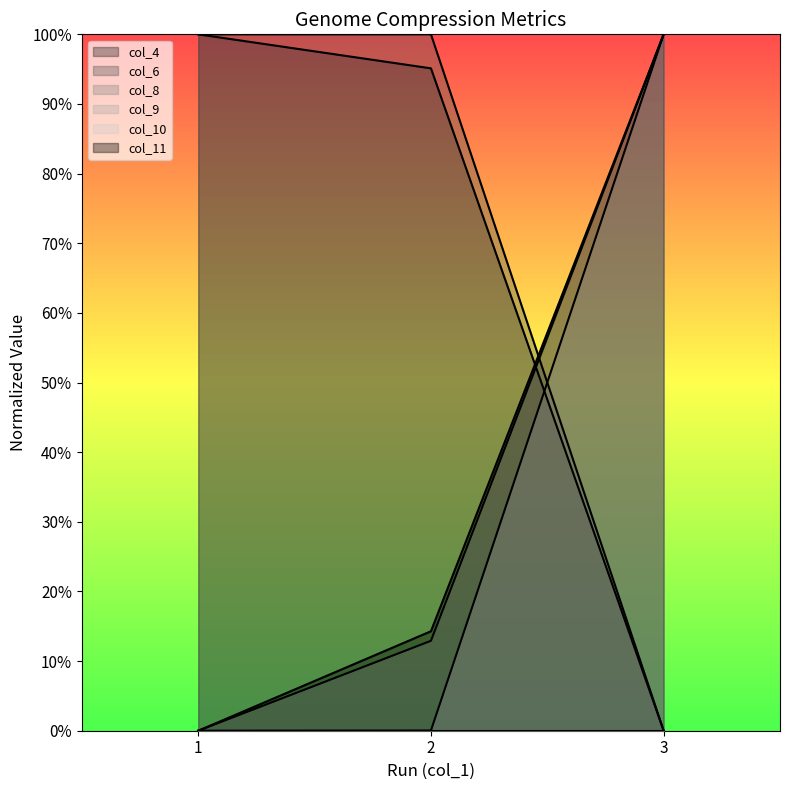

Read the col_6 value at 2.

1.0